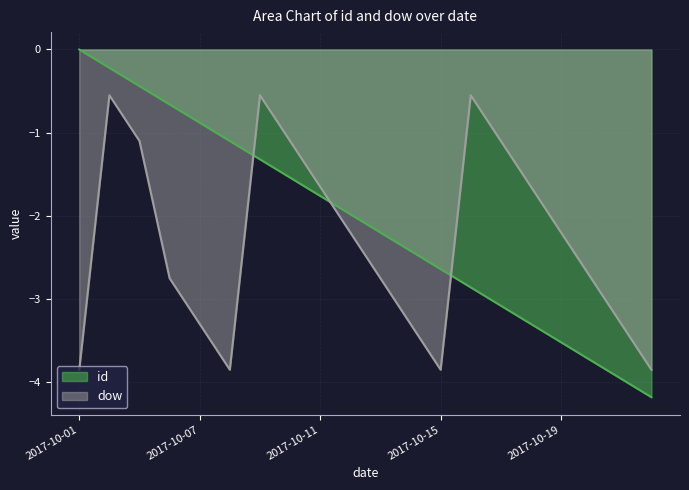

True or false: dow has a value of -0.9 at 2017-10-01.

False